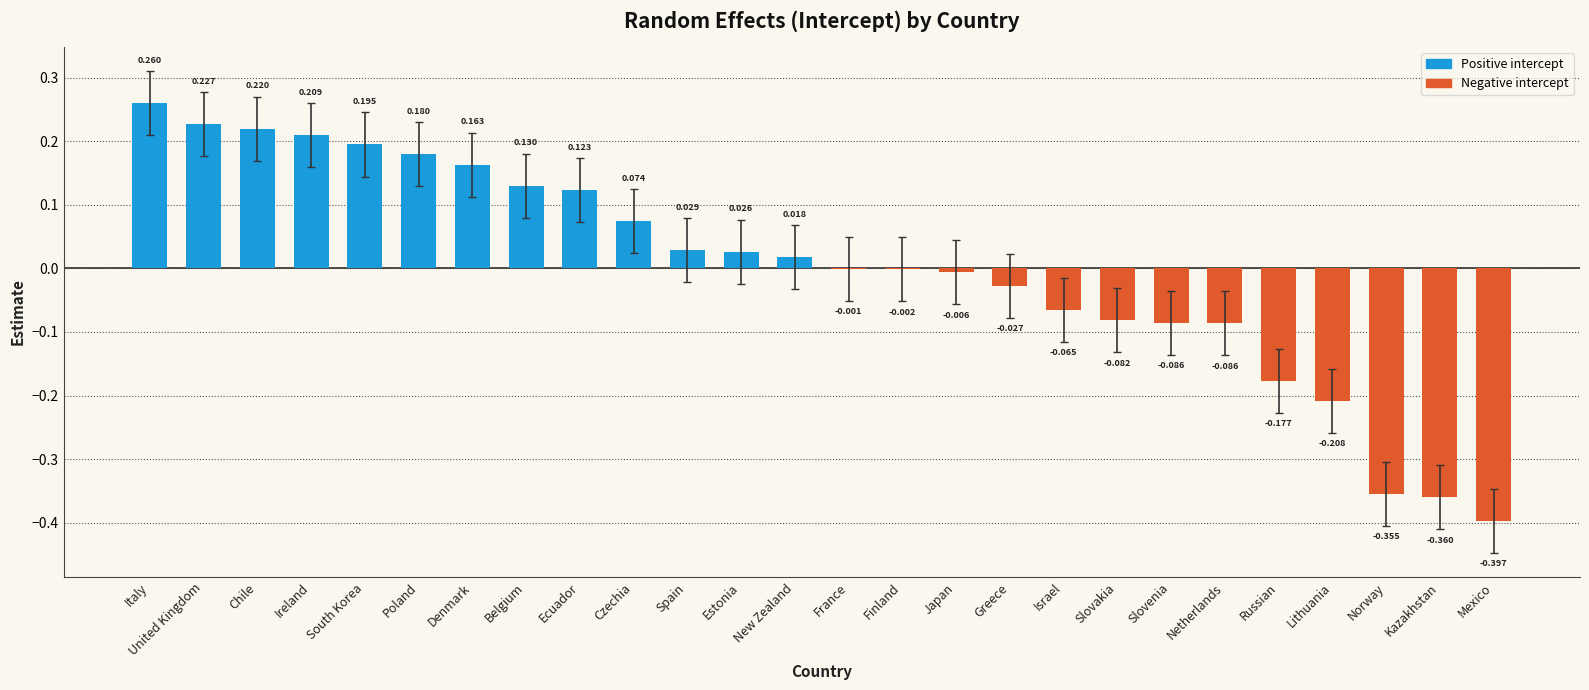

Is it true that the value at Russian is -0.1?

False